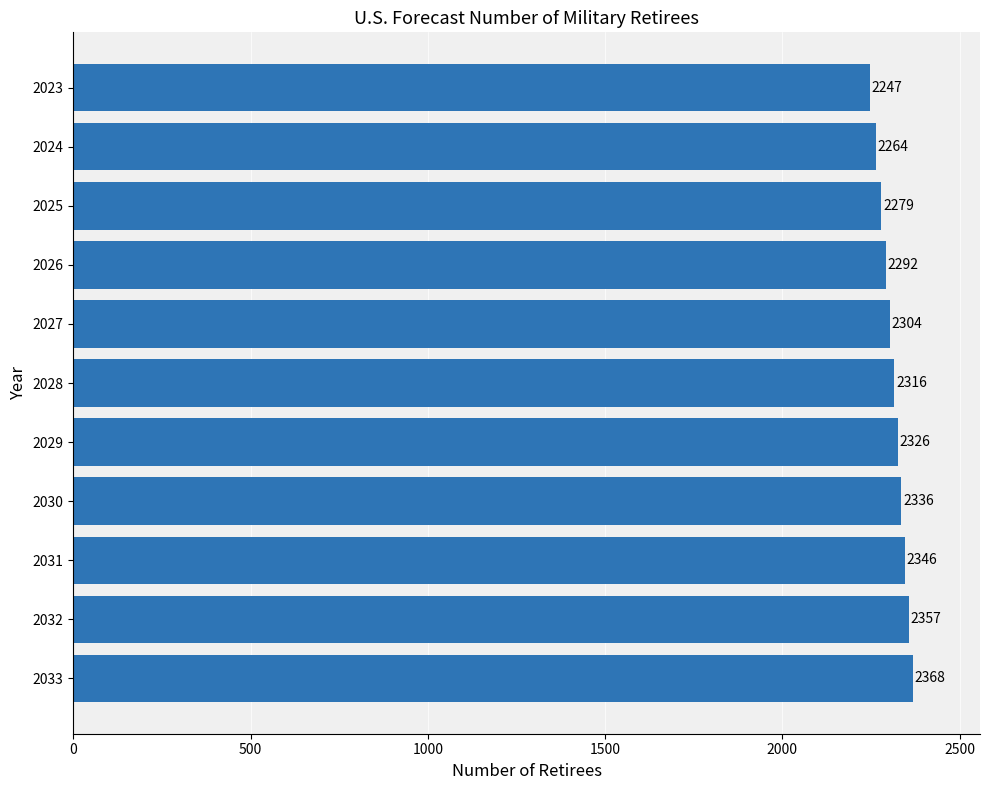

What is the sum of all values?

25435